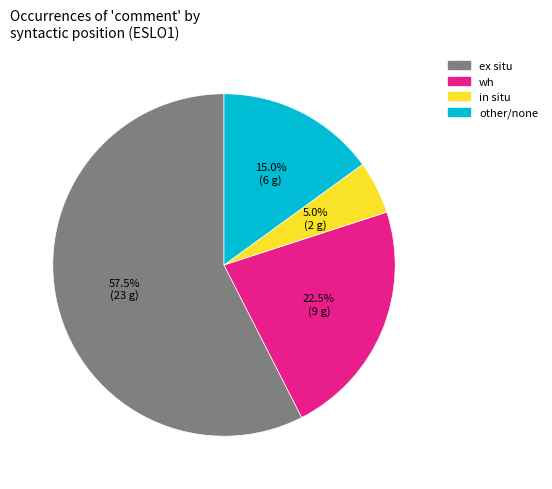

Approximately how many times larger is the value at ex situ compared to wh?

2.6